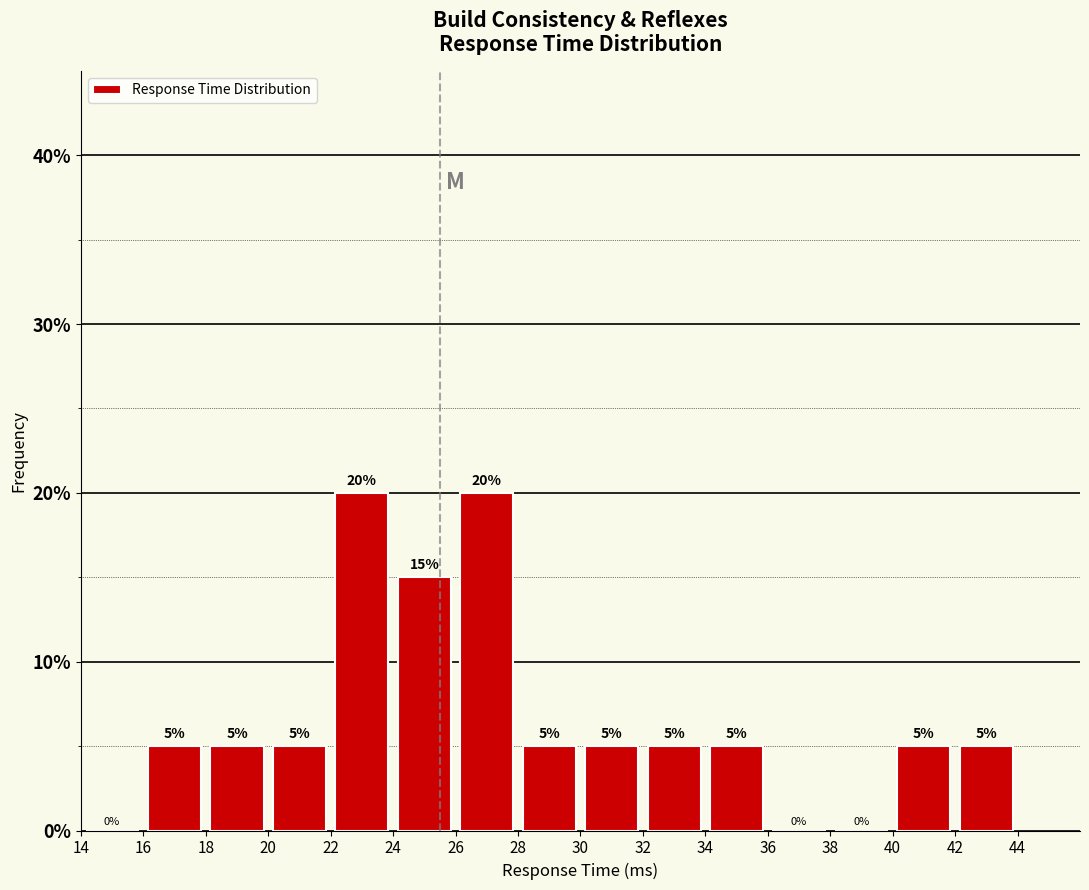

Reading left to right, list every bar in this chart as the range it spans on the x-axis followed by its height.

14 to 16: 0
16 to 18: 5
18 to 20: 5
20 to 22: 5
22 to 24: 20
24 to 26: 15
26 to 28: 20
28 to 30: 5
30 to 32: 5
32 to 34: 5
34 to 36: 5
36 to 38: 0
38 to 40: 0
40 to 42: 5
42 to 44: 5